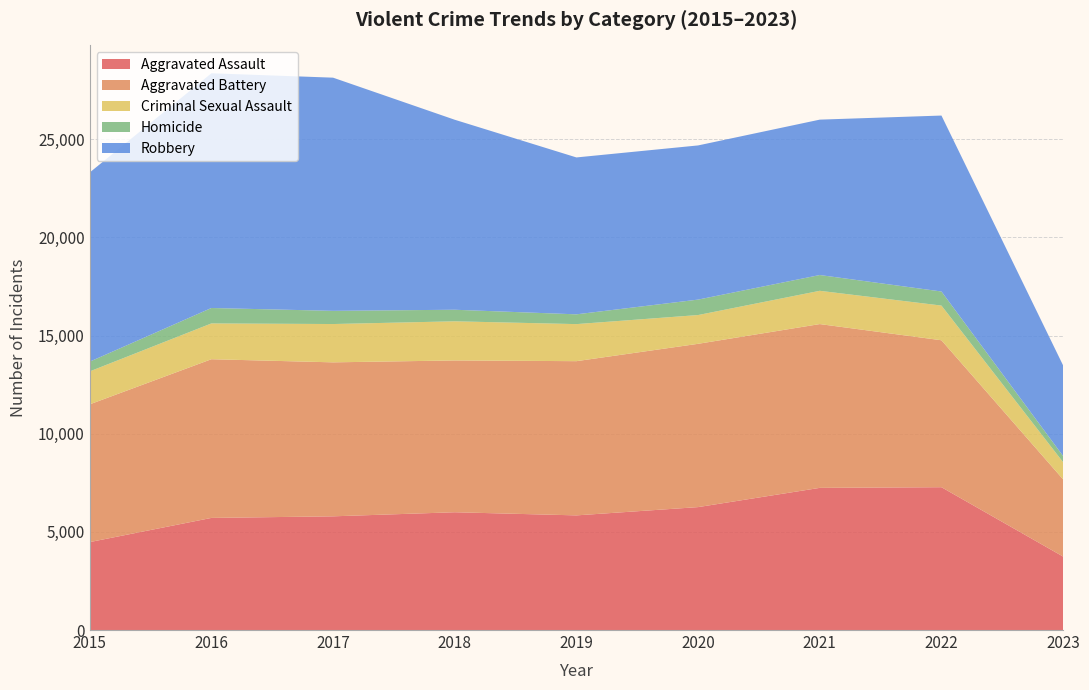

Reading right to left, what are all the values shown in this chart?

Aggravated Assault: 3743	7277	7243	6263	5841	6001	5793	5712	4480
Aggravated Battery: 3932	7486	8345	8319	7857	7734	7845	8085	7018
Criminal Sexual Assault: 875	1767	1695	1466	1888	1994	1952	1824	1679
Homicide: 314	718	804	787	498	589	672	786	496
Robbery: 4616	8964	7917	7855	7994	9680	11880	11960	9638